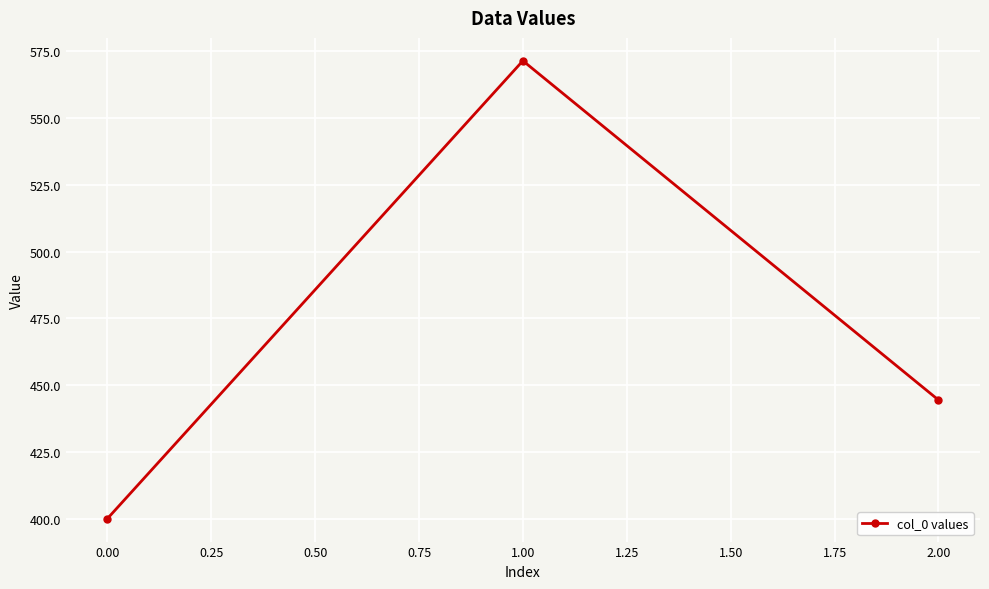

Count the number of values greater than 444.

2